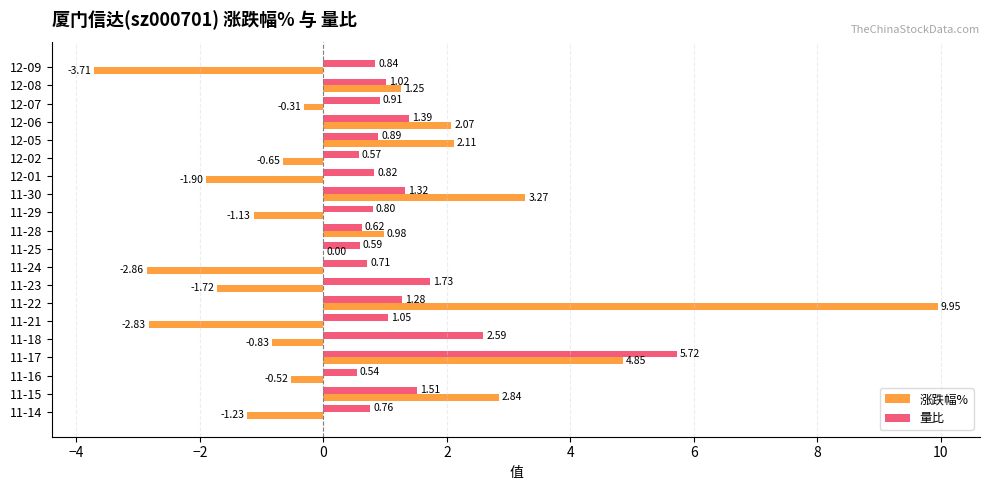

What is the sum of all 涨跌幅% values?

9.6